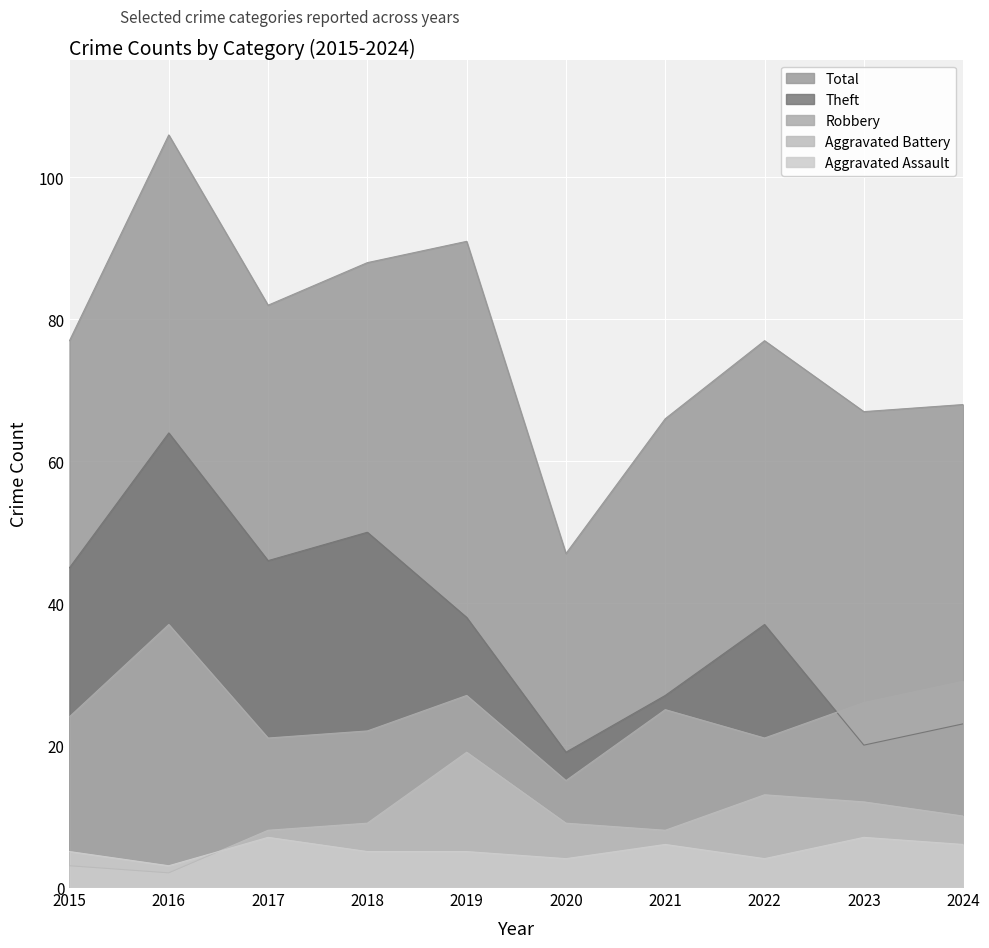

At which category does Theft reach its first local peak?

2016